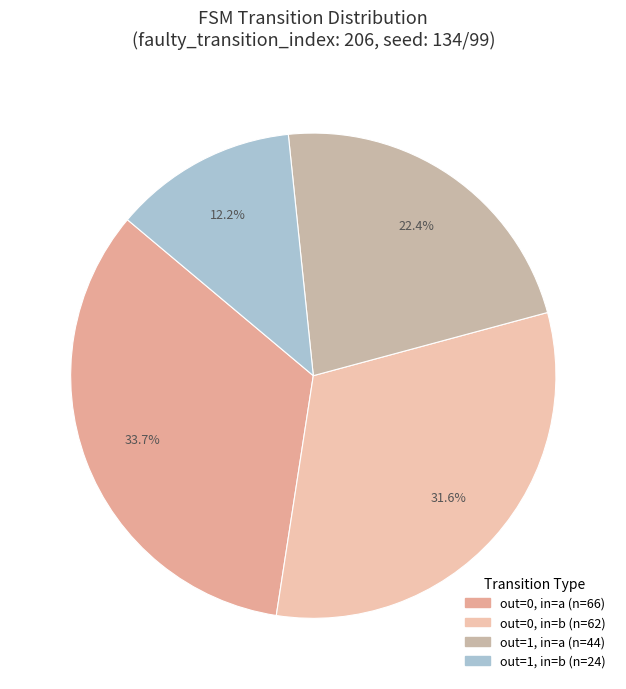

Count the number of slices in the pie.

4